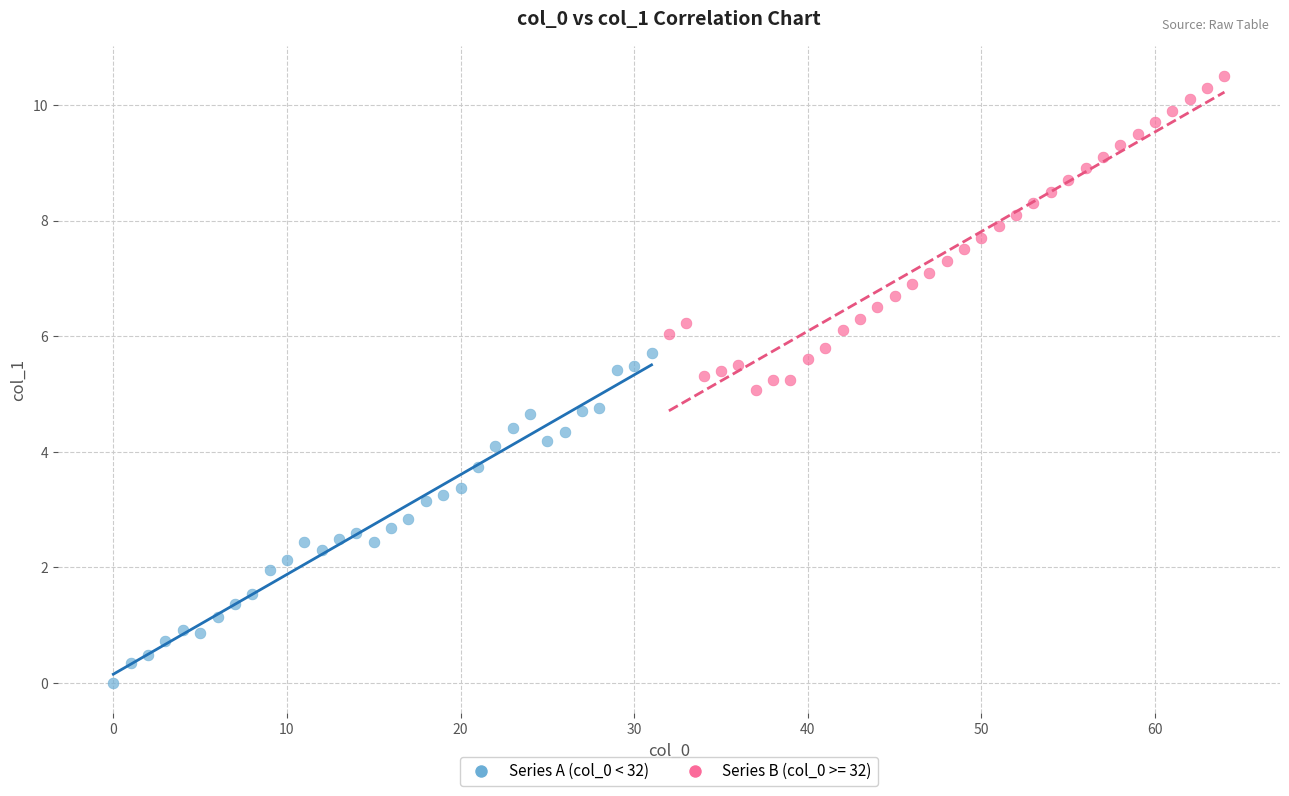

Which series contains the lowest Y value?

Series A (col_0 < 32)